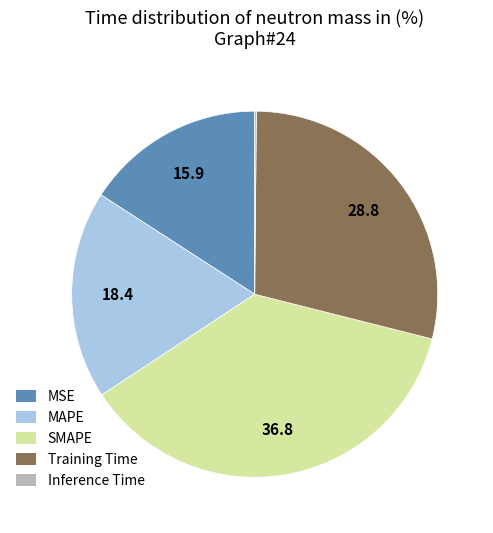

Is the sum of Training Time and MAPE greater than half?

No